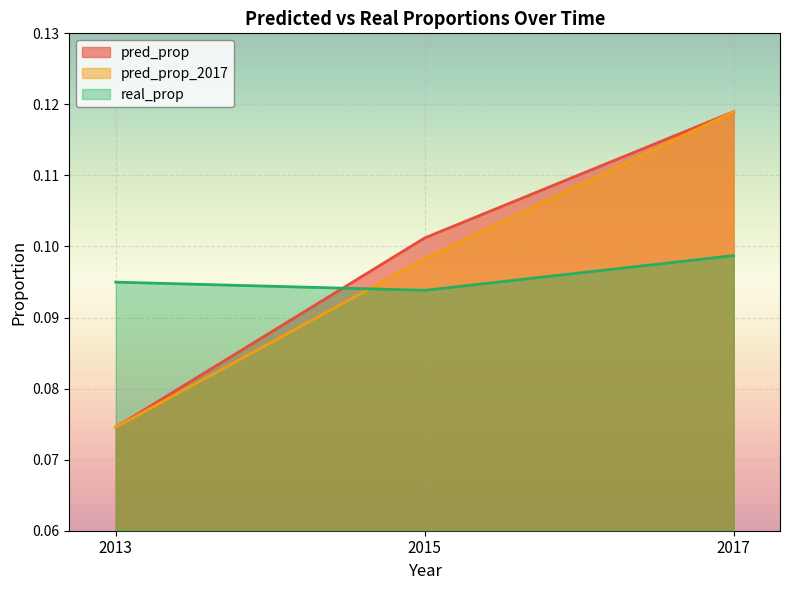

At which label does pred_prop_2017 reach its minimum?

2013